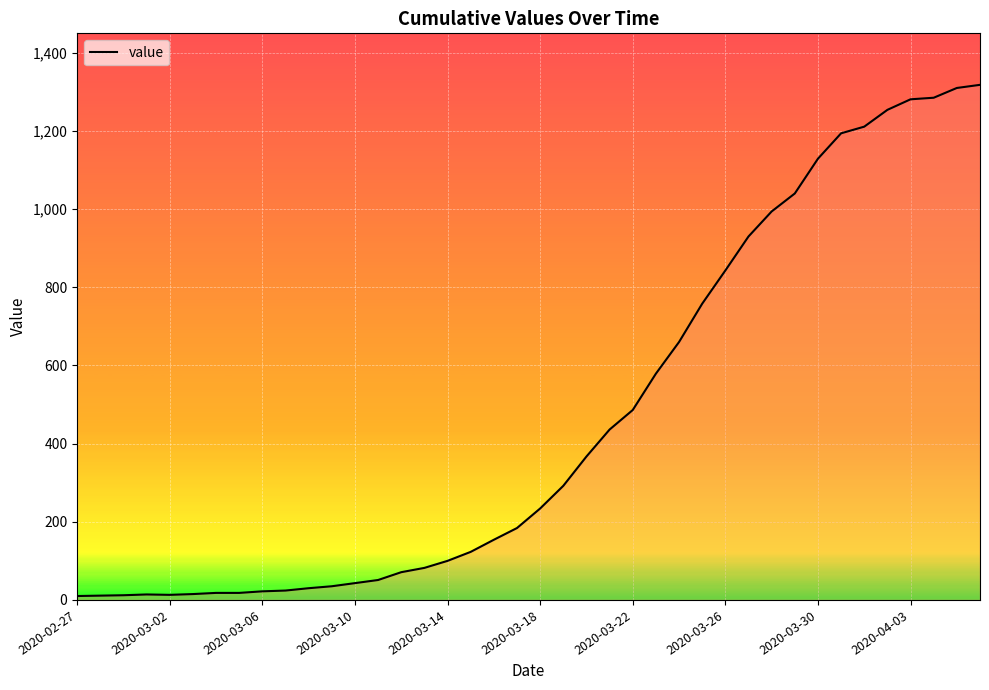

What is the difference between the maximum and minimum values?

1308